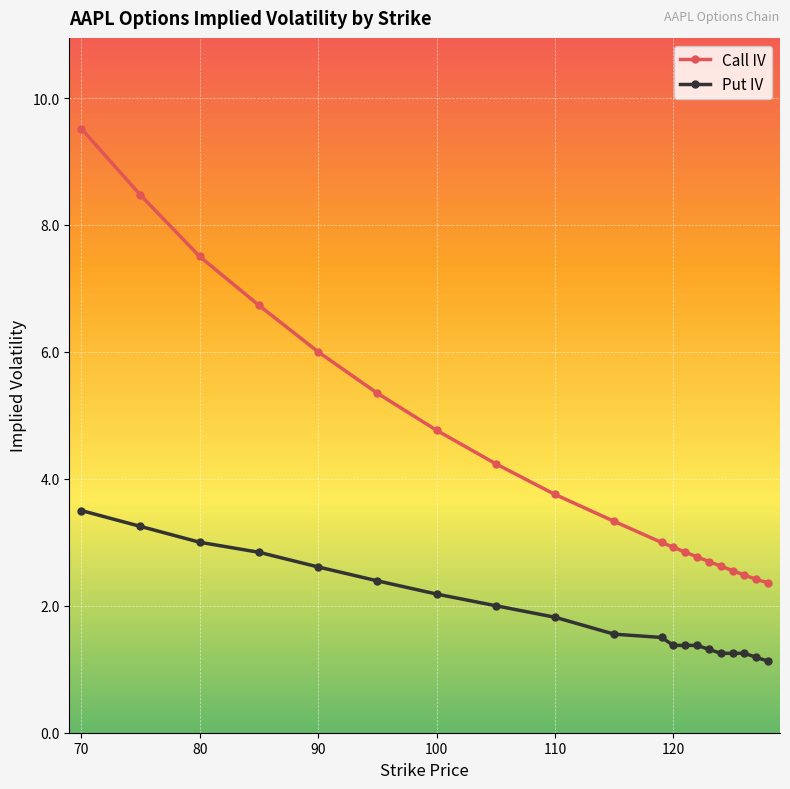

Reading left to right, extract all data points from this chart.

Call IV: 9.5	8.5	7.5	6.7	6.0	5.3	4.8	4.2	3.8	3.3	3.0	2.9	2.8	2.8	2.7	2.6	2.6	2.5	2.4	2.4
Put IV: 3.5	3.3	3.0	2.8	2.6	2.4	2.2	2.0	1.8	1.6	1.5	1.4	1.4	1.4	1.3	1.3	1.3	1.3	1.2	1.1